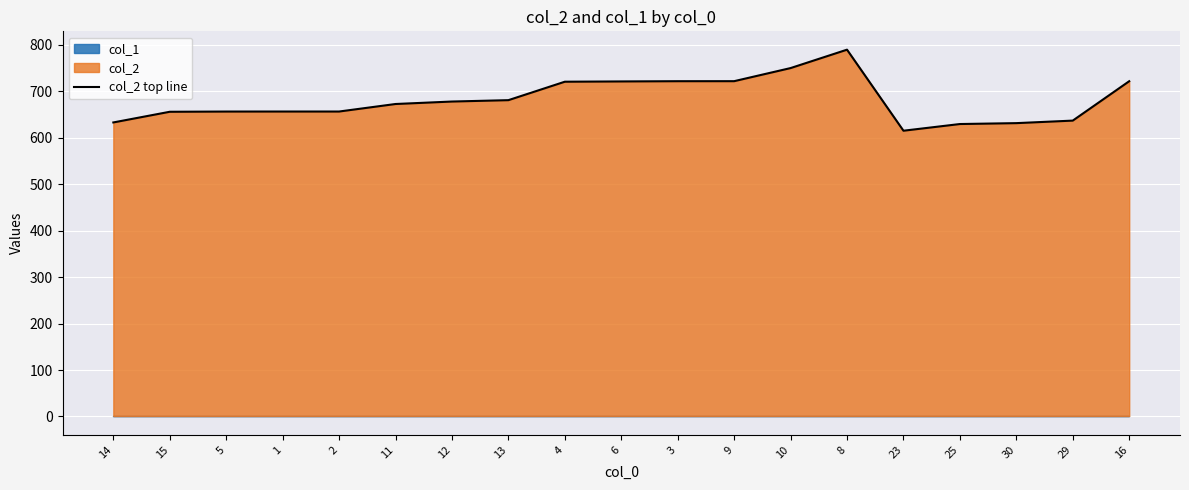

List the labels in order of value, smallest first.

23, 25, 30, 14, 29, 15, 5, 2, 1, 11, 12, 13, 4, 6, 16, 3, 9, 10, 8